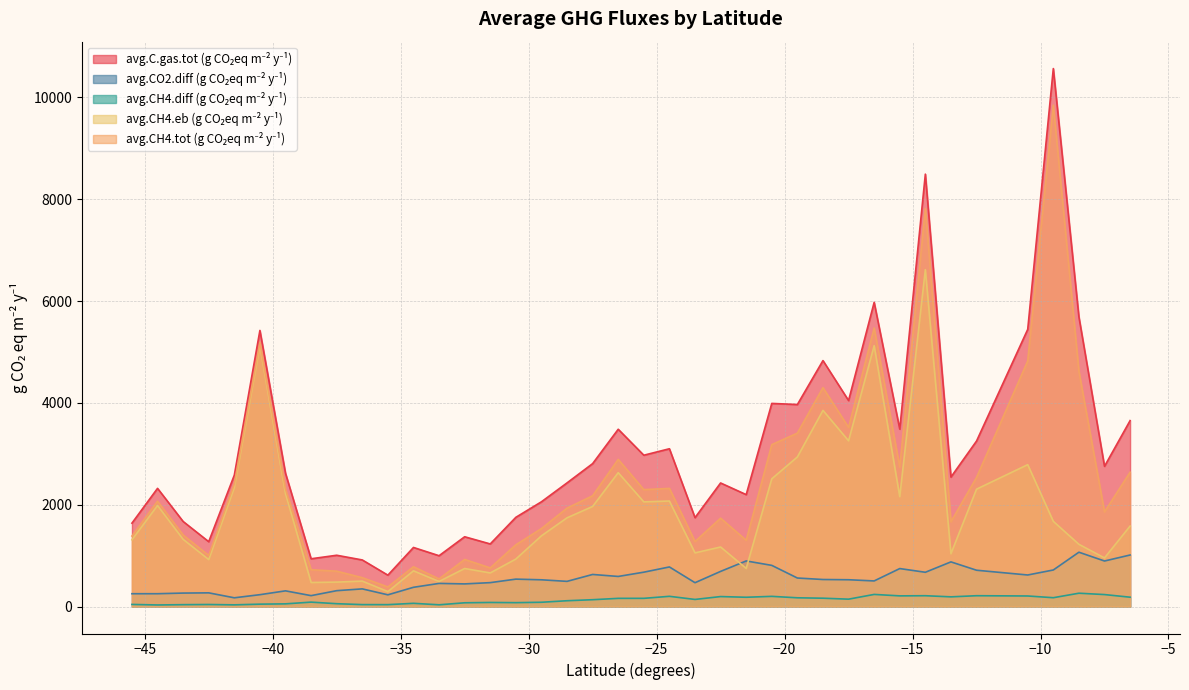

Reading left to right, what are all the values shown in this chart?

avg_C_gas_tot: -45.5=1639.1	-44.5=2322.6	-43.5=1672.1	-42.5=1275.0	-41.5=2582.1	-40.5=5424.4	-39.5=2619.0	-38.5=939.4	-37.5=1008.6	-36.5=916.4	-35.5=617.6	-34.5=1161.7	-33.5=999.4	-32.5=1371.9	-31.5=1230.8	-30.5=1753.5	-29.5=2058.9	-28.5=2430.0	-27.5=2808.5	-26.5=3483.5	-25.5=2973.6	-24.5=3100.5	-23.5=1747.1	-22.5=2428.2	-21.5=2199.5	-20.5=3991.0	-19.5=3969.1	-18.5=4832.5	-17.5=4047.4	-16.5=5976.0	-15.5=3486.2	-14.5=8494.7	-13.5=2544.2	-12.5=3251.7	-10.5=5445.6	-9.5=10568.1	-8.5=5690.3	-7.5=2755.7	-6.5=3653.3
avg_CO2_diff: -45.5=252.9	-44.5=253.1	-43.5=265.7	-42.5=270.2	-41.5=172.9	-40.5=234.1	-39.5=309.4	-38.5=215.4	-37.5=312.9	-36.5=348.0	-35.5=231.4	-34.5=379.2	-33.5=455.6	-32.5=445.8	-31.5=470.7	-30.5=539.6	-29.5=526.5	-28.5=495.8	-27.5=631.4	-26.5=592.3	-25.5=676.2	-24.5=778.9	-23.5=469.4	-22.5=691.4	-21.5=897.1	-20.5=809.8	-19.5=561.4	-18.5=532.2	-17.5=527.6	-16.5=504.2	-15.5=747.1	-14.5=674.3	-13.5=878.3	-12.5=714.5	-10.5=620.9	-9.5=719.3	-8.5=1068.4	-7.5=895.6	-6.5=1013.5
avg_CH4_diff: -45.5=42.7	-44.5=32.2	-43.5=38.1	-42.5=41.3	-41.5=34.4	-40.5=48.1	-39.5=53.9	-38.5=87.8	-37.5=56.9	-36.5=39.2	-35.5=38.6	-34.5=64.3	-33.5=35.5	-32.5=75.0	-31.5=81.4	-30.5=77.5	-29.5=85.2	-28.5=115.2	-27.5=135.4	-26.5=162.0	-25.5=162.3	-24.5=202.0	-23.5=140.7	-22.5=197.0	-21.5=183.5	-20.5=201.2	-19.5=173.0	-18.5=164.9	-17.5=146.1	-16.5=239.1	-15.5=210.8	-14.5=213.8	-13.5=191.5	-12.5=213.9	-10.5=208.5	-9.5=174.7	-8.5=262.9	-7.5=236.4	-6.5=184.6
avg_CH4_eb: -45.5=1312.1	-44.5=1985.5	-43.5=1321.5	-42.5=923.4	-41.5=2339.4	-40.5=5122.1	-39.5=2220.5	-38.5=473.5	-37.5=481.2	-36.5=500.8	-35.5=294.4	-34.5=702.1	-33.5=493.8	-32.5=748.2	-31.5=661.4	-30.5=933.8	-29.5=1390.1	-28.5=1743.7	-27.5=1966.8	-26.5=2630.3	-25.5=2057.1	-24.5=2073.9	-23.5=1055.1	-22.5=1170.7	-21.5=749.7	-20.5=2510.2	-19.5=2939.1	-18.5=3854.5	-17.5=3256.2	-16.5=5125.3	-15.5=2159.5	-14.5=6618.3	-13.5=1038.3	-12.5=2306.6	-10.5=2787.8	-9.5=1674.6	-8.5=1223.6	-7.5=955.8	-6.5=1582.1
avg_CH4_tot: -45.5=1386.2	-44.5=2069.4	-43.5=1406.4	-42.5=1004.8	-41.5=2409.2	-40.5=5190.3	-39.5=2309.7	-38.5=724.1	-37.5=695.8	-36.5=568.4	-35.5=386.3	-34.5=782.6	-33.5=543.7	-32.5=926.1	-31.5=760.0	-30.5=1213.9	-29.5=1532.4	-28.5=1934.2	-27.5=2177.1	-26.5=2891.2	-25.5=2297.4	-24.5=2321.6	-23.5=1277.7	-22.5=1736.8	-21.5=1302.5	-20.5=3181.2	-19.5=3407.7	-18.5=4300.2	-17.5=3519.8	-16.5=5471.8	-15.5=2739.1	-14.5=7820.4	-13.5=1665.9	-12.5=2537.3	-10.5=4824.7	-9.5=9848.8	-8.5=4621.9	-7.5=1860.0	-6.5=2639.8